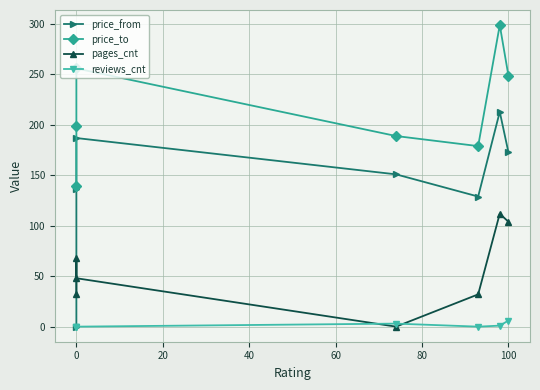

List the series in order of their peak value, highest first.

price_to, price_from, pages_cnt, reviews_cnt